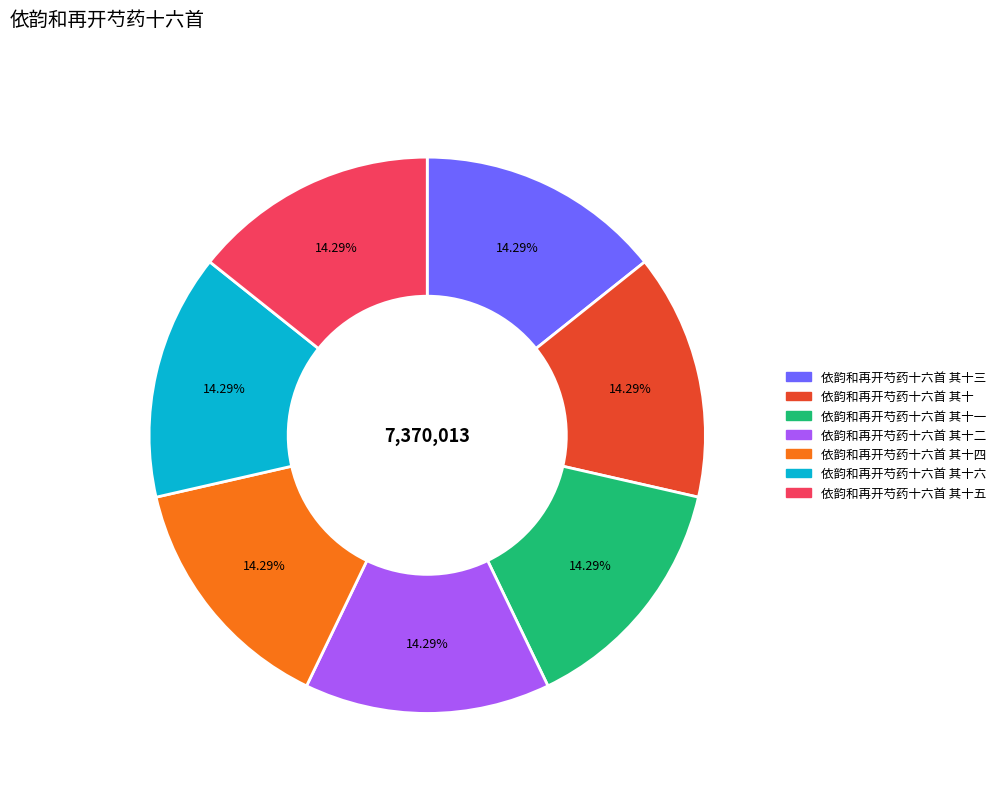

Is there a majority slice in this chart?

No